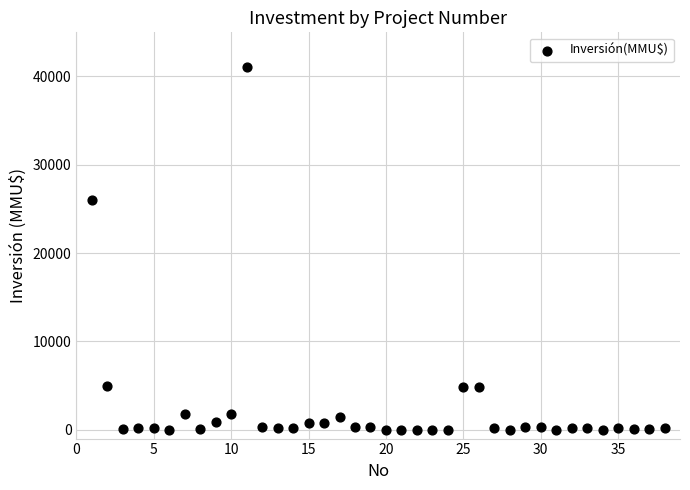

What is the range of Y values (max minus min)?

41075